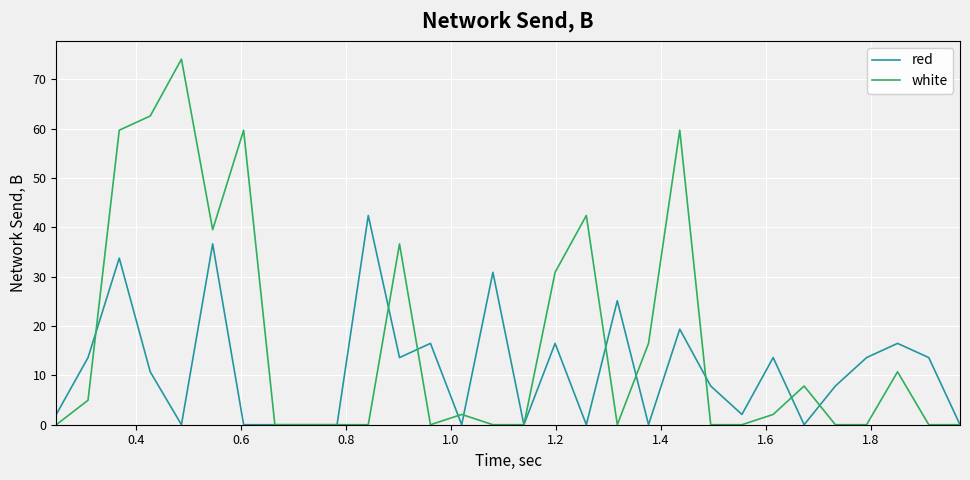

List the series in order of their peak value, lowest first.

red, white